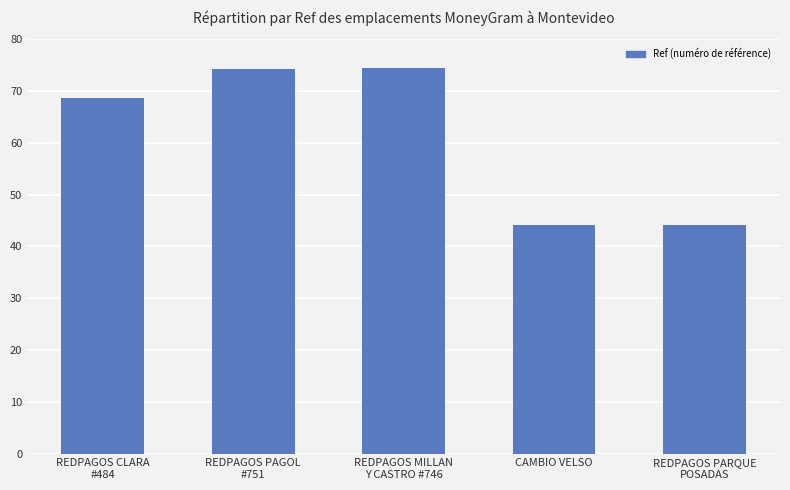

Does the chart contain any negative values?

No